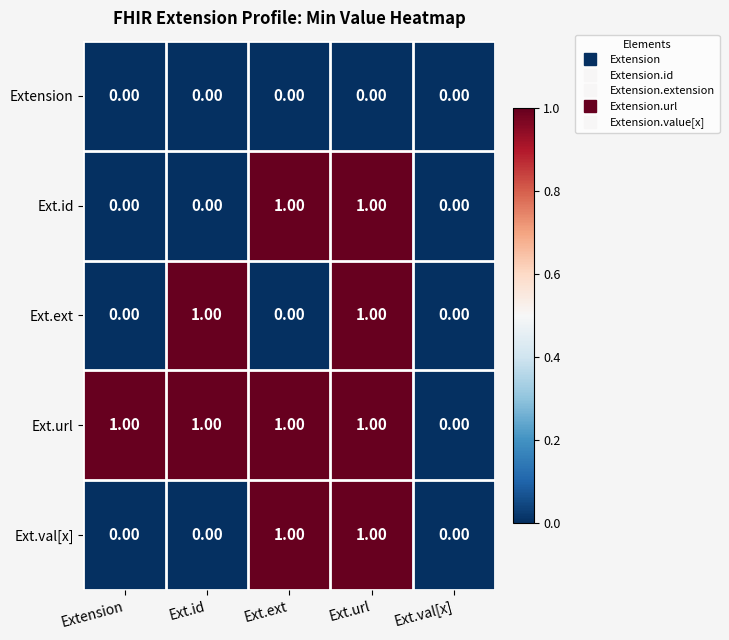

Which series changed the most between Ext.ext and Ext.url?

Ext.ext